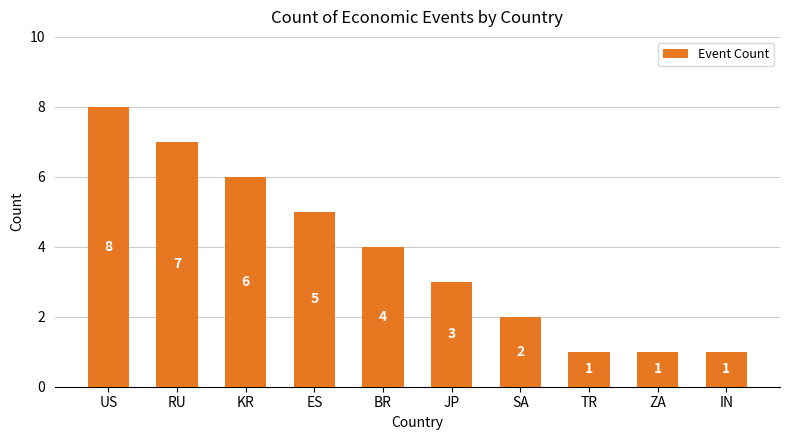

What is the maximum value shown in the chart?

8